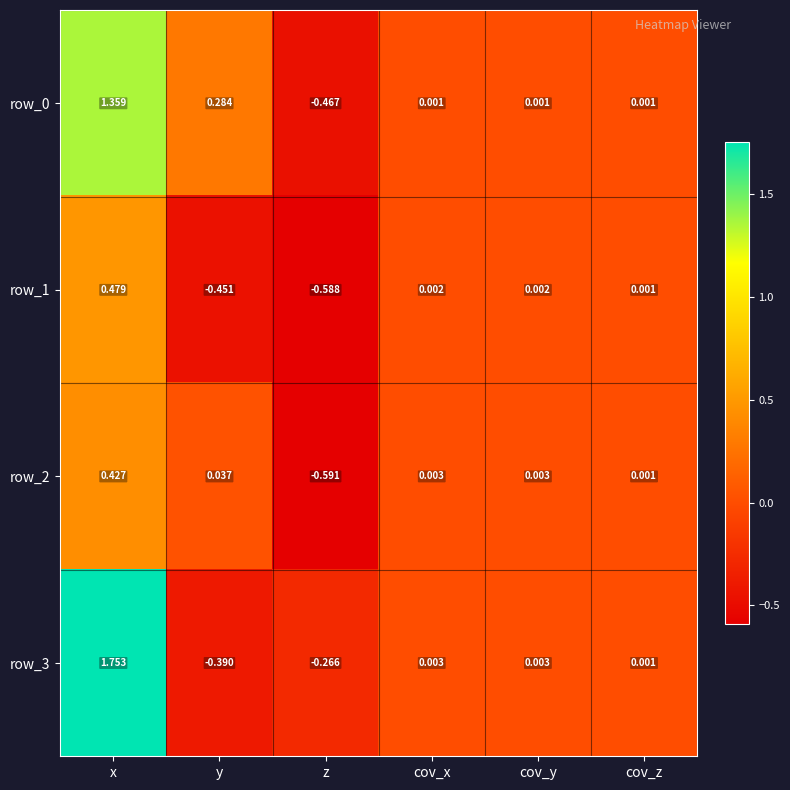

At which label is row_2 closest to 0?

cov_z